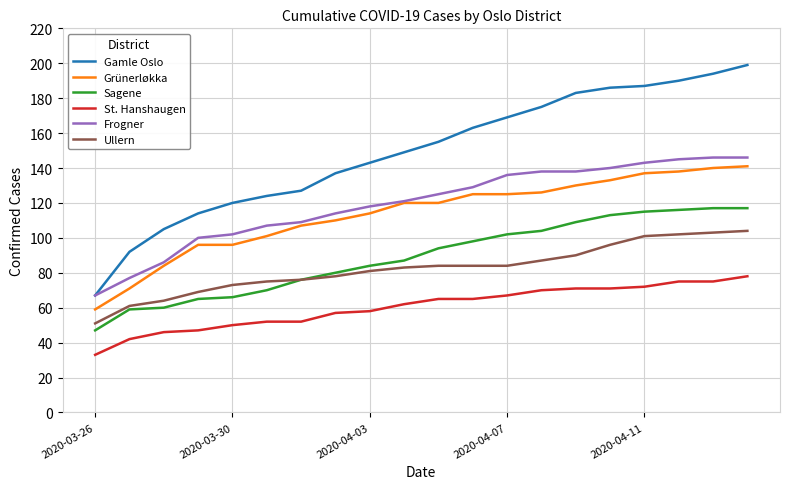

Which series has the largest range (max minus min)?

Gamle Oslo